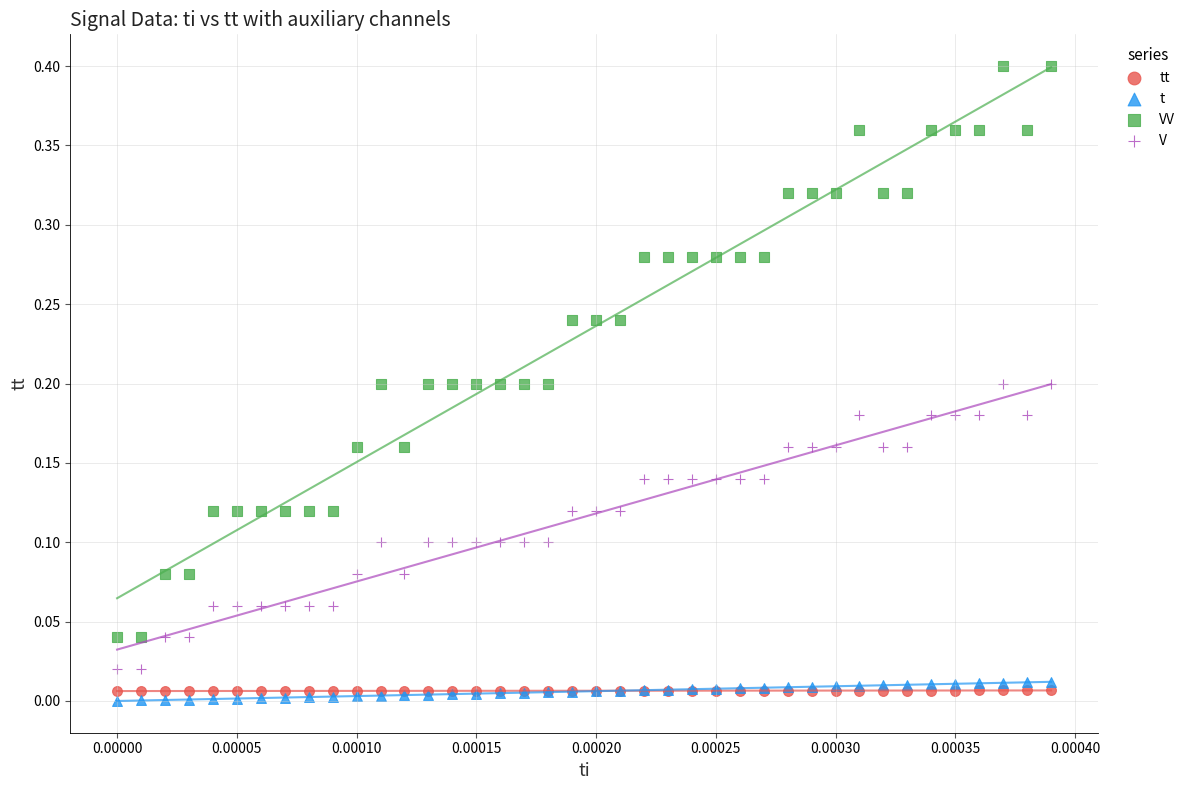

Which series reaches the maximum Y coordinate?

VV